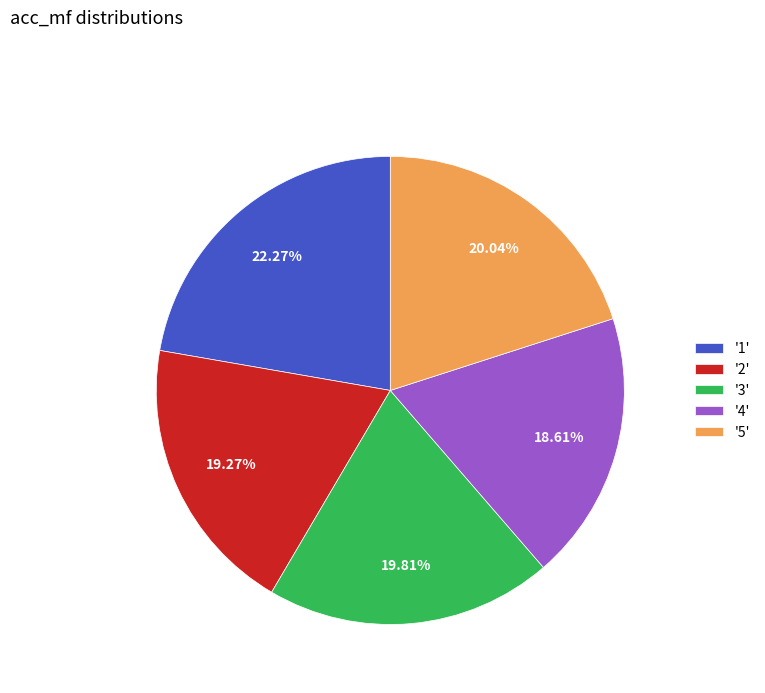

Count the number of slices in the pie.

5